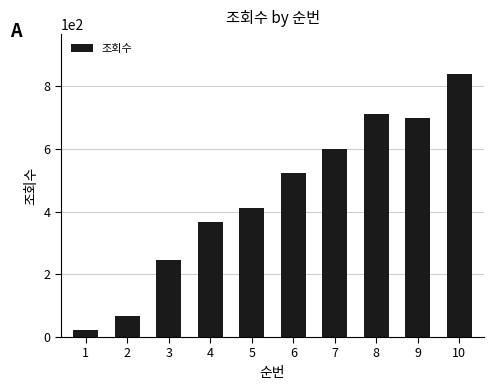

What is the minimum value shown in the chart?

21